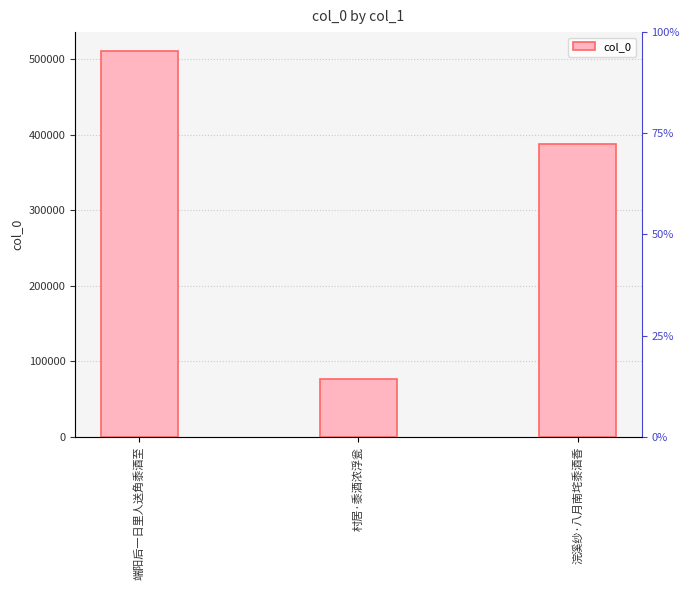

How many categories are shown in the chart?

3